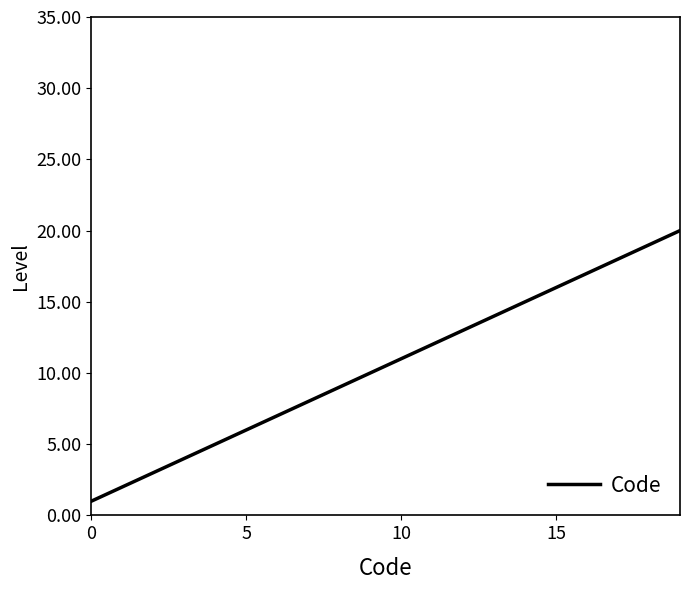

What is the maximum value shown in the chart?

20